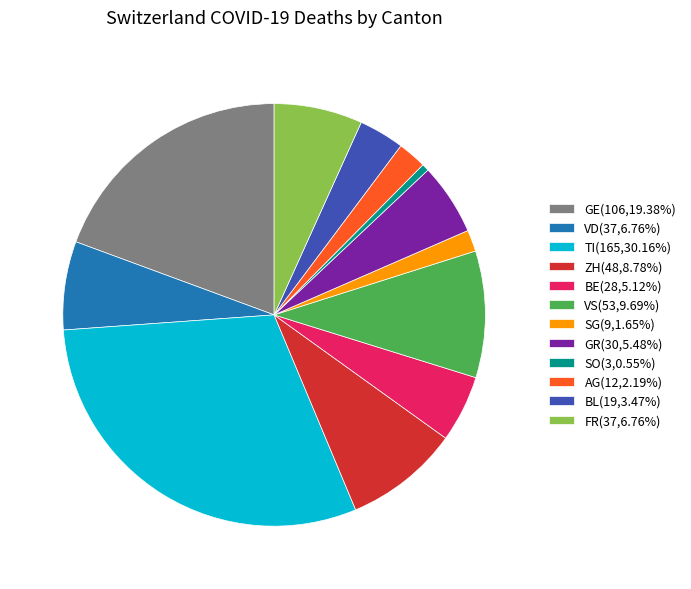

Is there a majority slice in this chart?

No